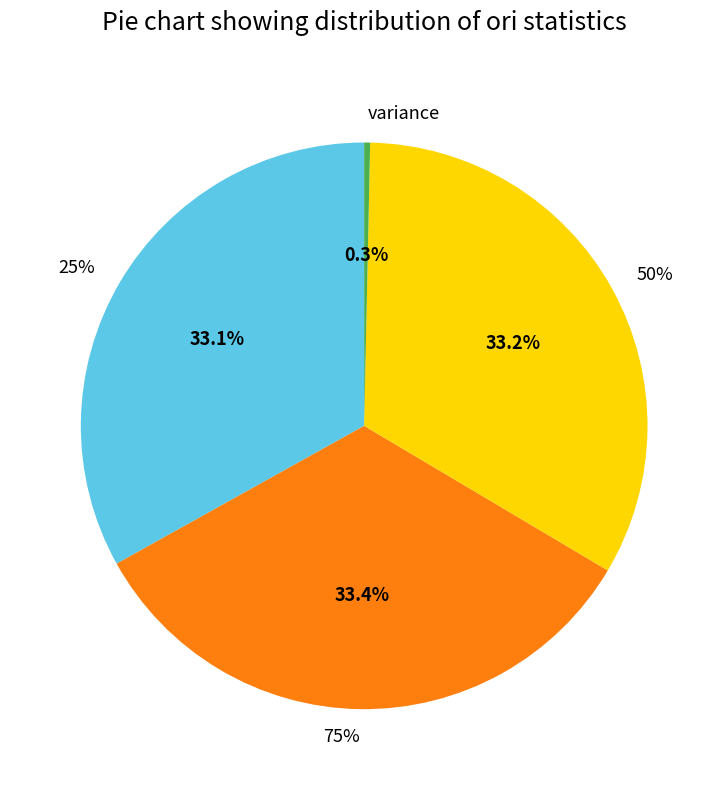

Does variance represent more than half of the total?

No